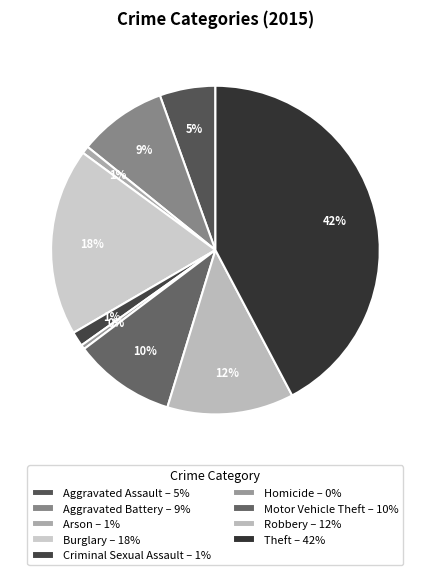

Count the number of slices in the pie.

9